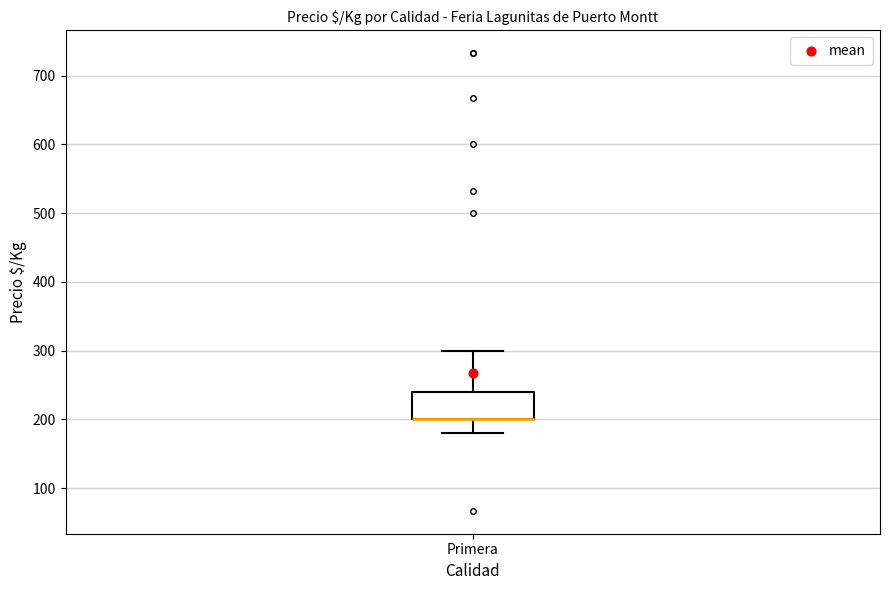

Read this box plot against the y-axis: the position of the median line, the range covered by the box, and the ends of both whiskers. The values are not printed on the chart, so give them approximately, as read against the axis.

median 200 (drawn on the box's lower edge), box 200 to 240, whiskers 180 to 300